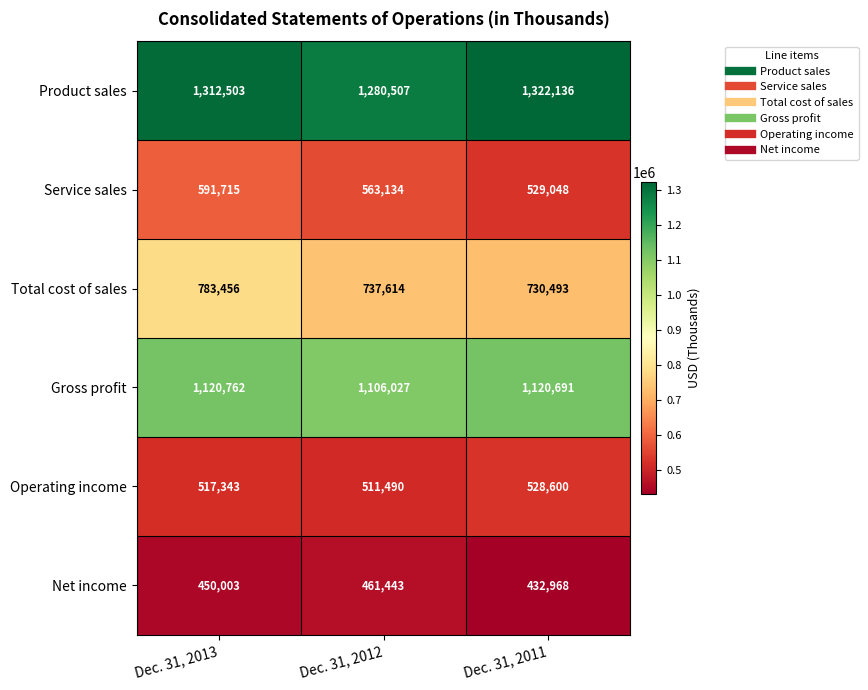

At which label is Total cost of sales closest to 756974?

Dec. 31, 2012